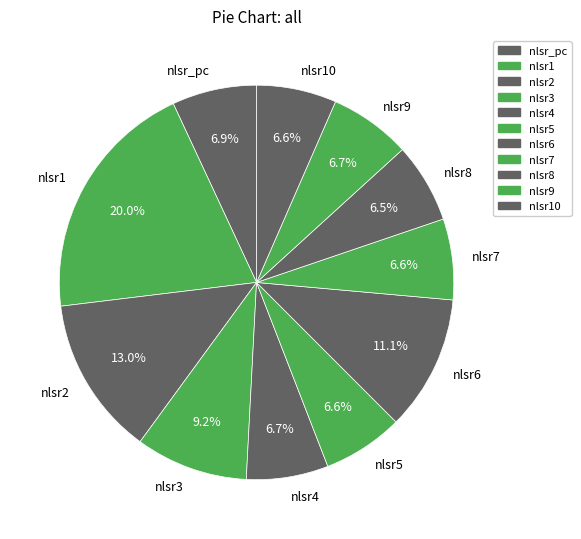

Count the number of slices in the pie.

11